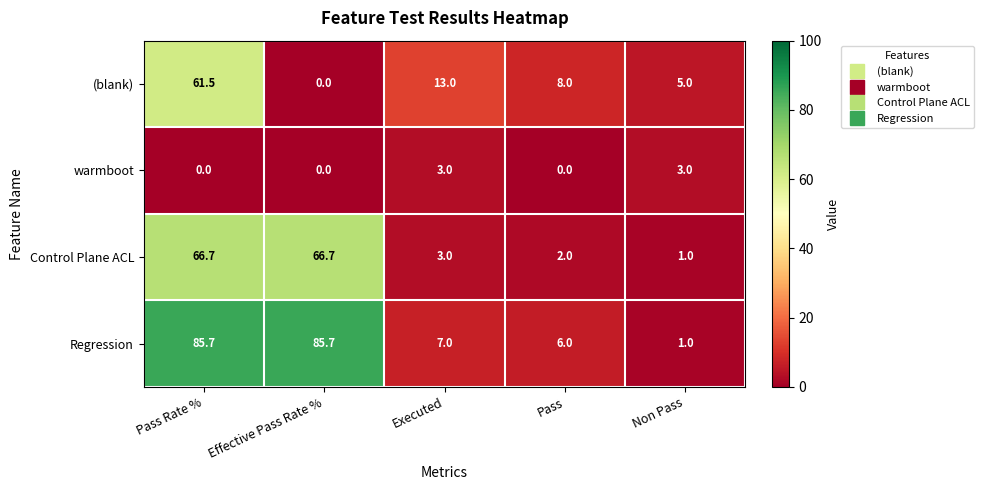

What is the maximum value shown in the chart?

85.7